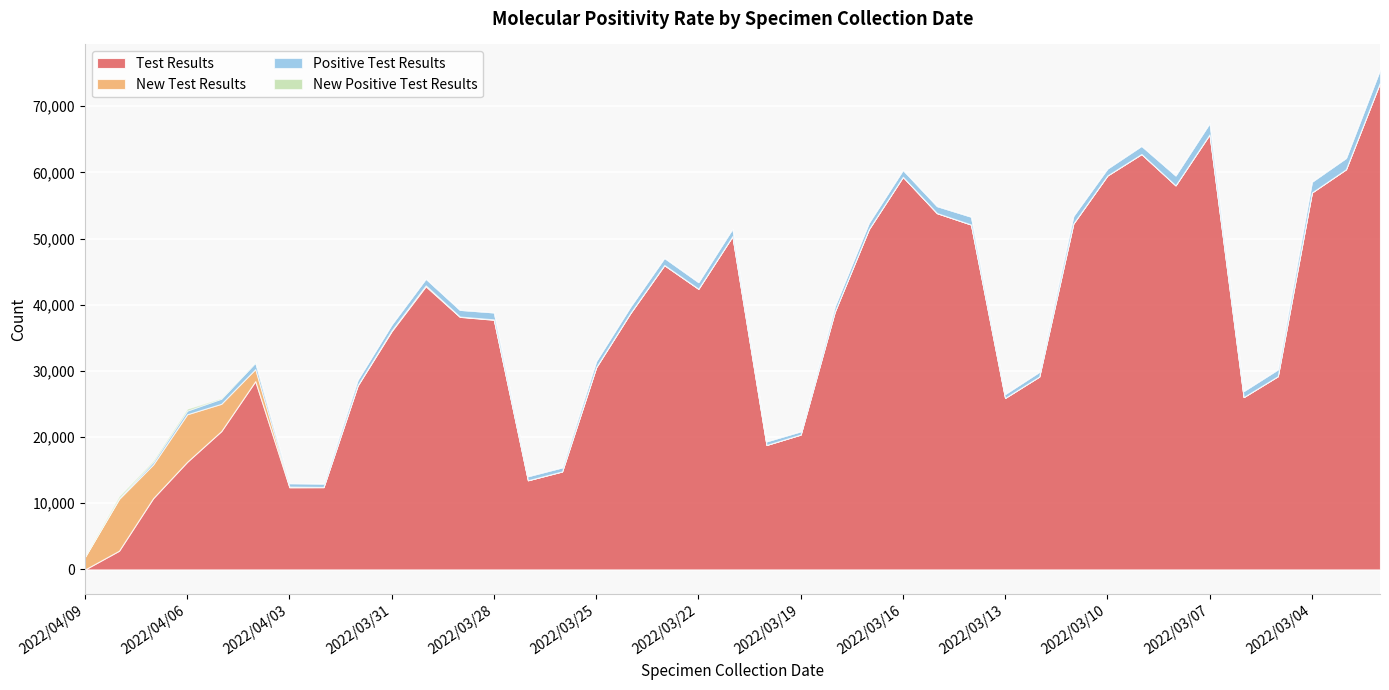

How many interior local valleys does the Positive Test Results series have?

7